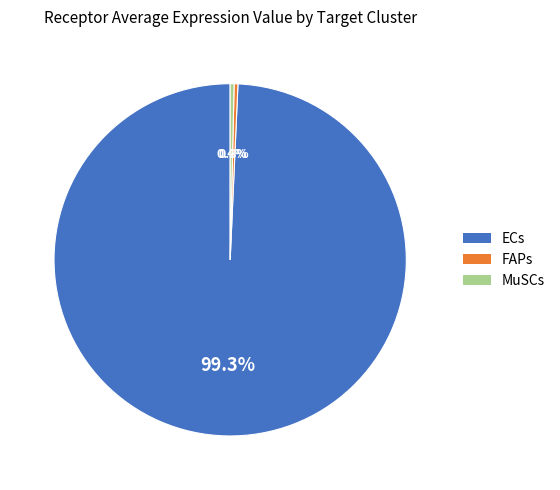

How many segments does this pie chart have?

3